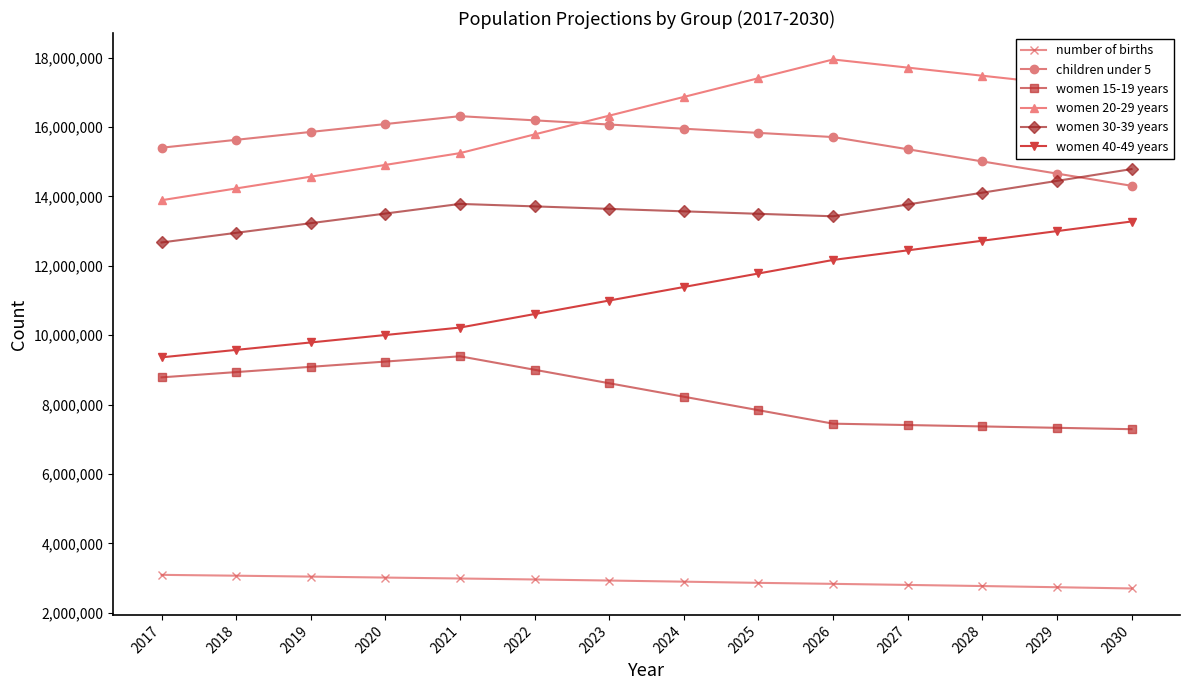

True or false: women 40-49 years and women 20-29 years intersect in this chart.

False